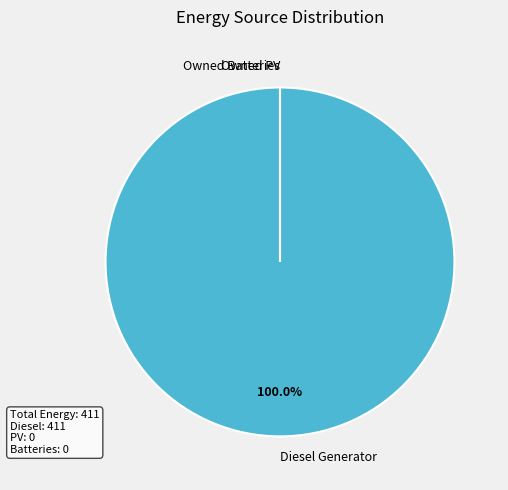

Is it true that Owned PV is 0% of the pie?

True